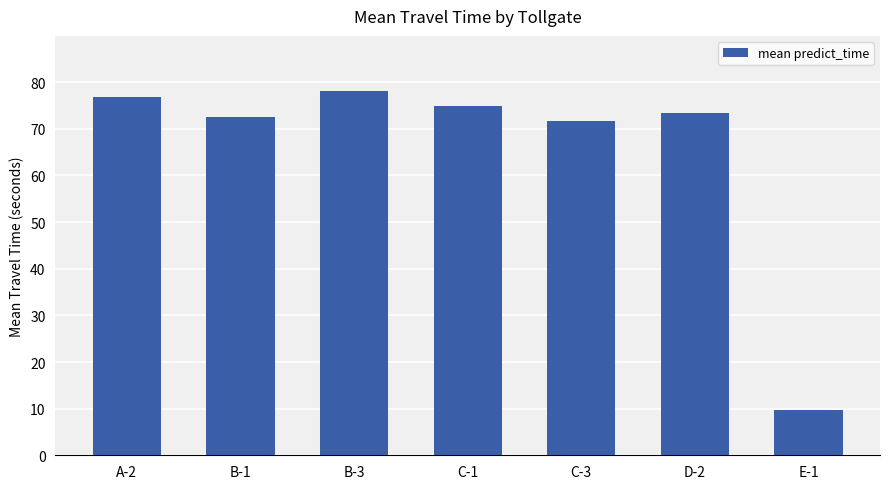

Reading left to right, extract all data points from this chart.

76.9	72.5	78.2	74.8	71.6	73.4	9.8